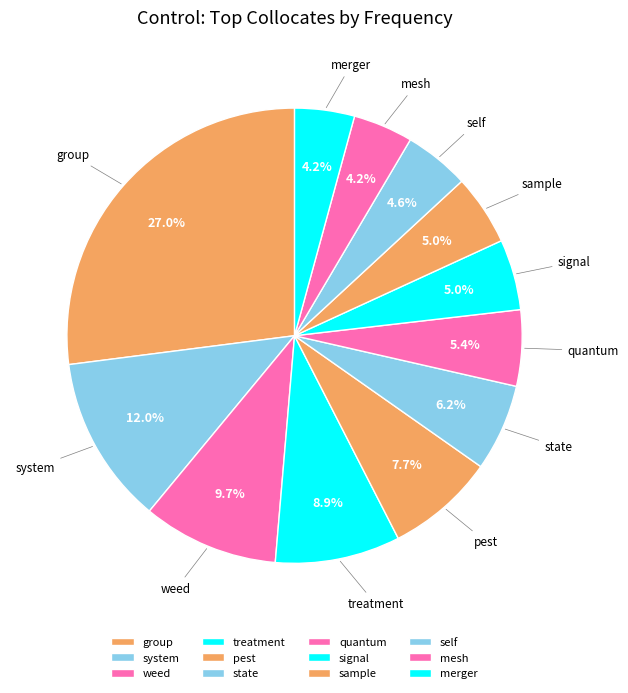

Count the number of slices in the pie.

12